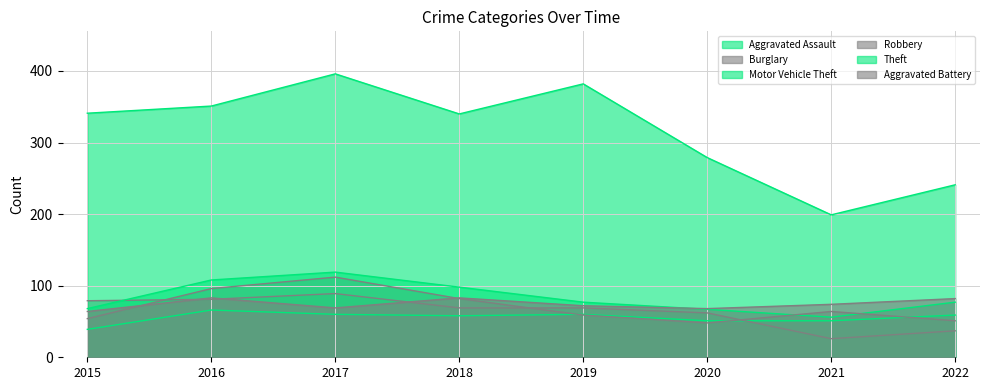

At 2021, list the series in order from largest to smallest.

Theft, Aggravated Battery, Robbery, Motor Vehicle Theft, Aggravated Assault, Burglary